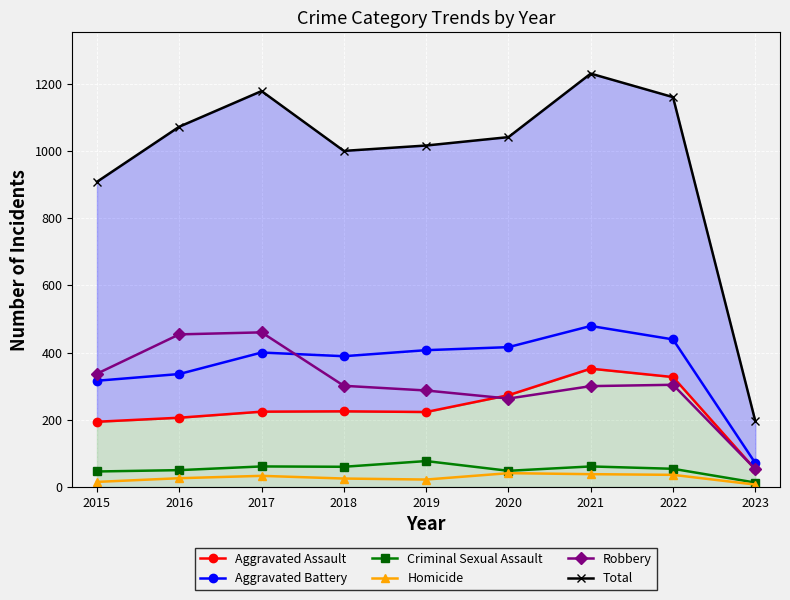

What is the spread (max minus min) of values at 2022?

1124